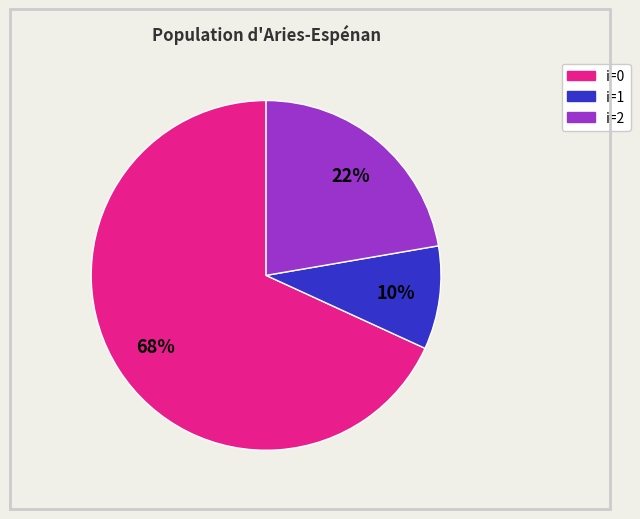

Is there a majority slice in this chart?

Yes